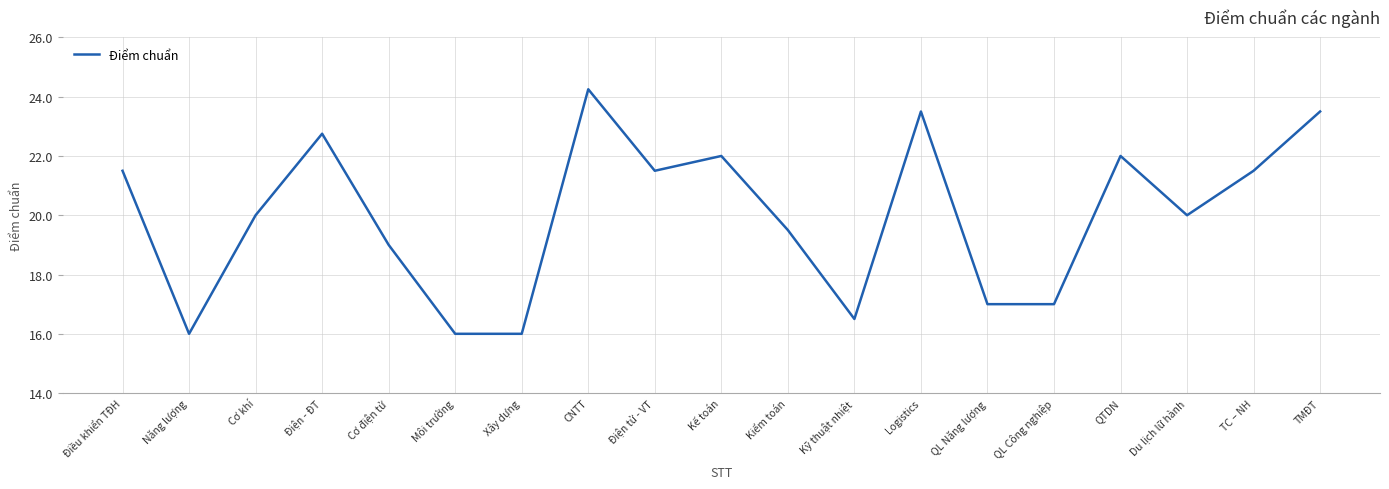

Which has a higher value, Du lịch lữ hành or Xây dựng?

Du lịch lữ hành